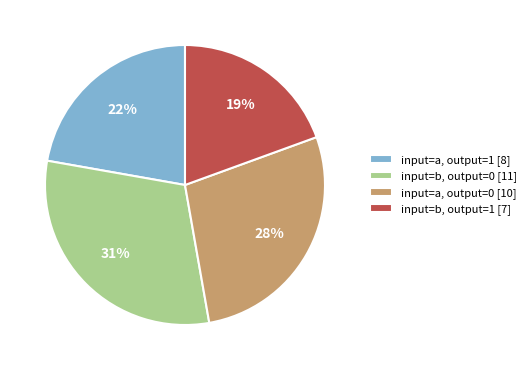

What is the smallest slice in the pie chart?

input=b, output=1 [7]